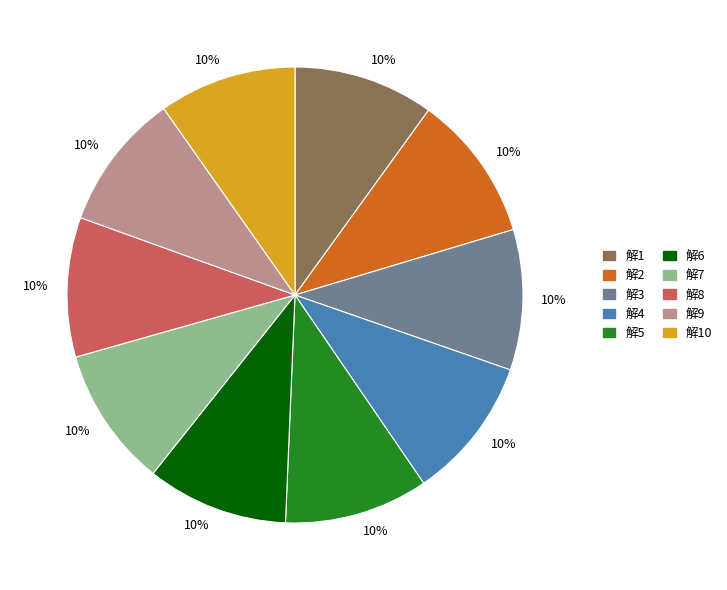

Approximately how many times larger is the value at 解4 compared to 解10?

1.0